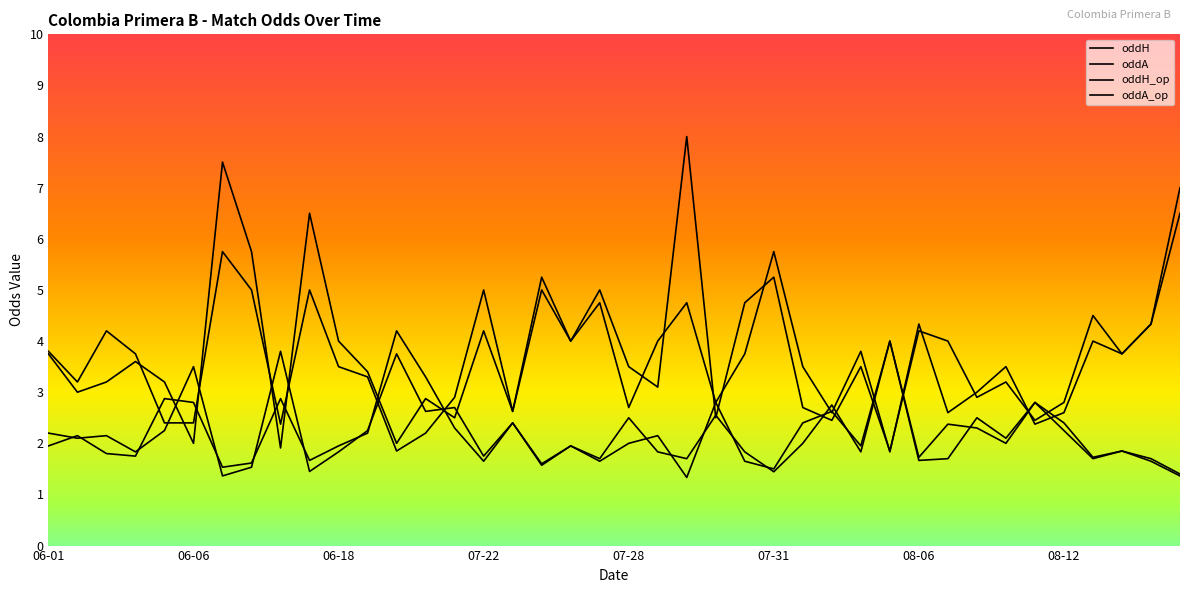

At which category does oddA reach its first local peak?

2023-06-04